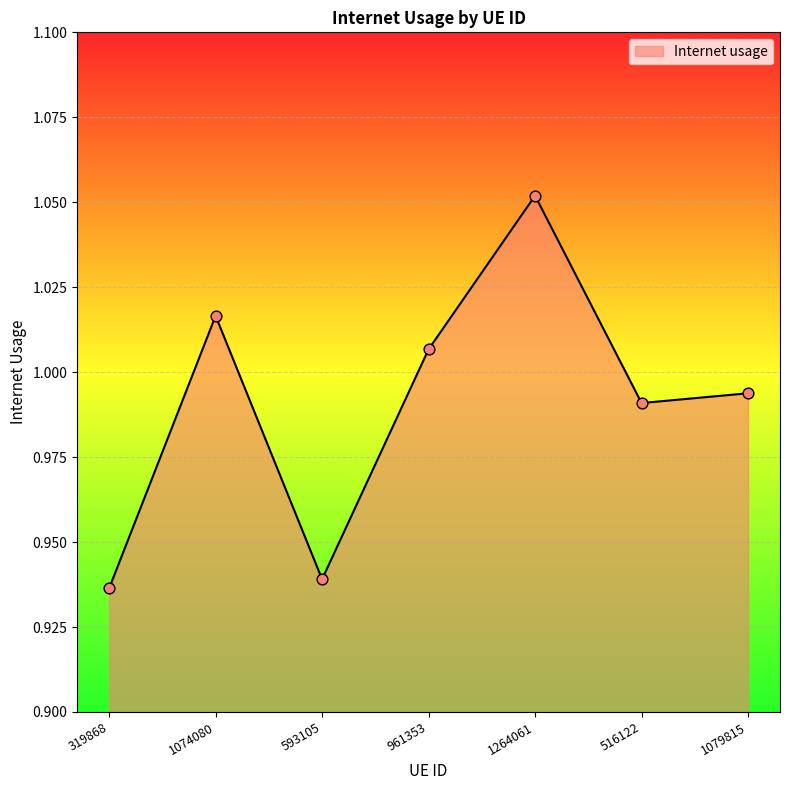

What is the change in value from 593105 to 1079815?

+0.1